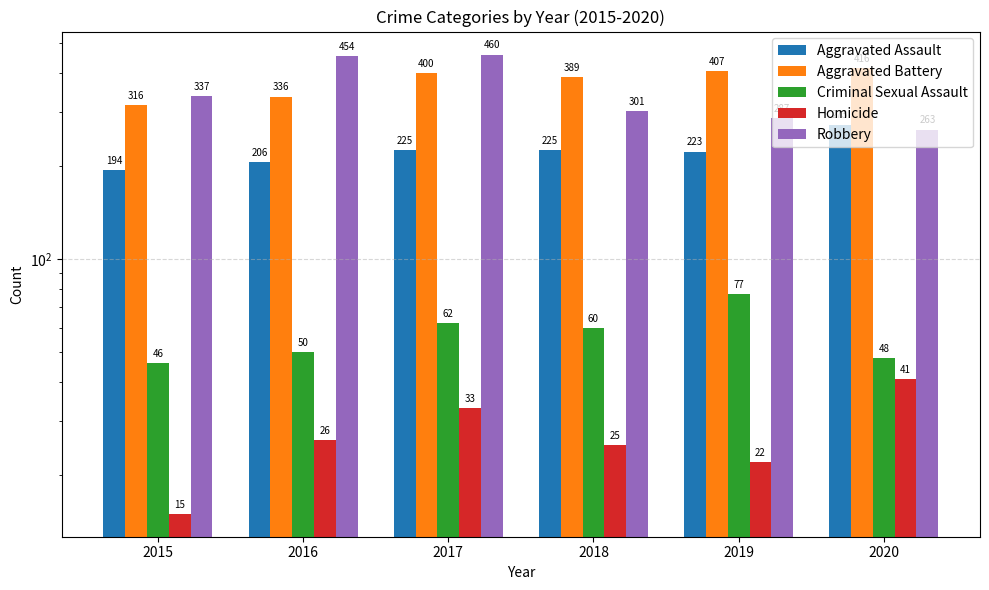

Which series changed the most between 2017 and 2019?

Robbery